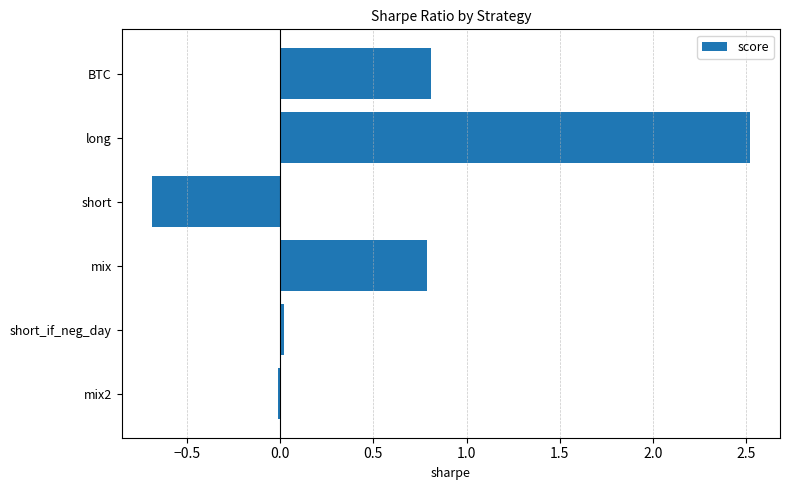

What is the sum of all values?

3.4